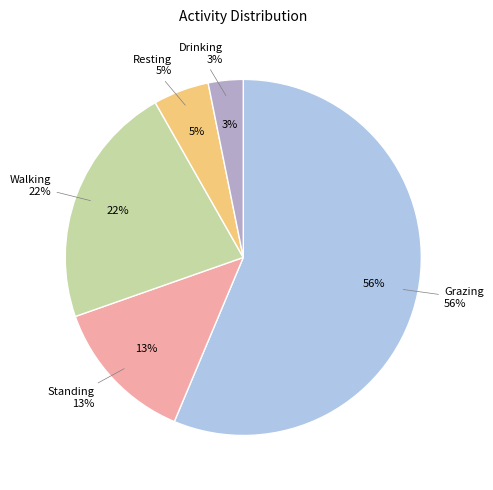

What is the largest slice in the pie chart?

Grazing